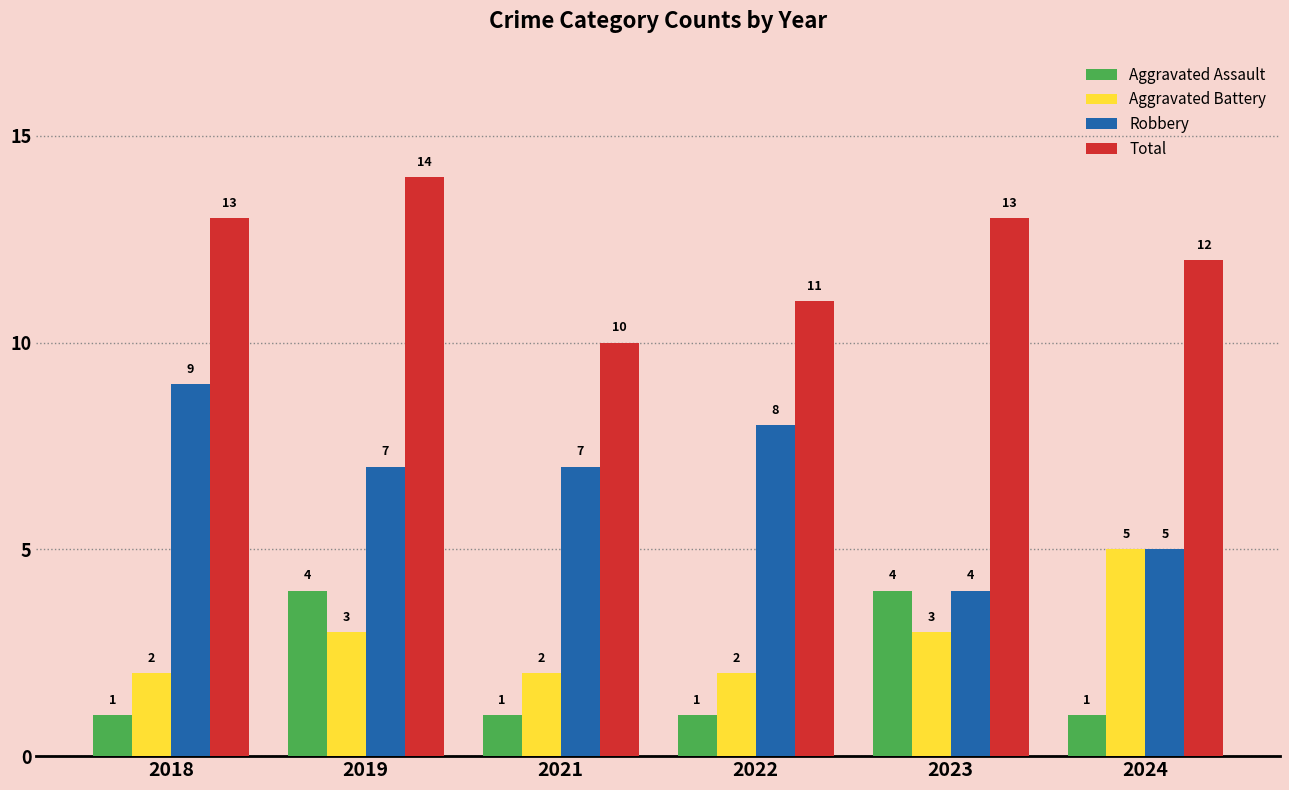

What is the value of the Aggravated Battery bar at the 3rd from the left?

2